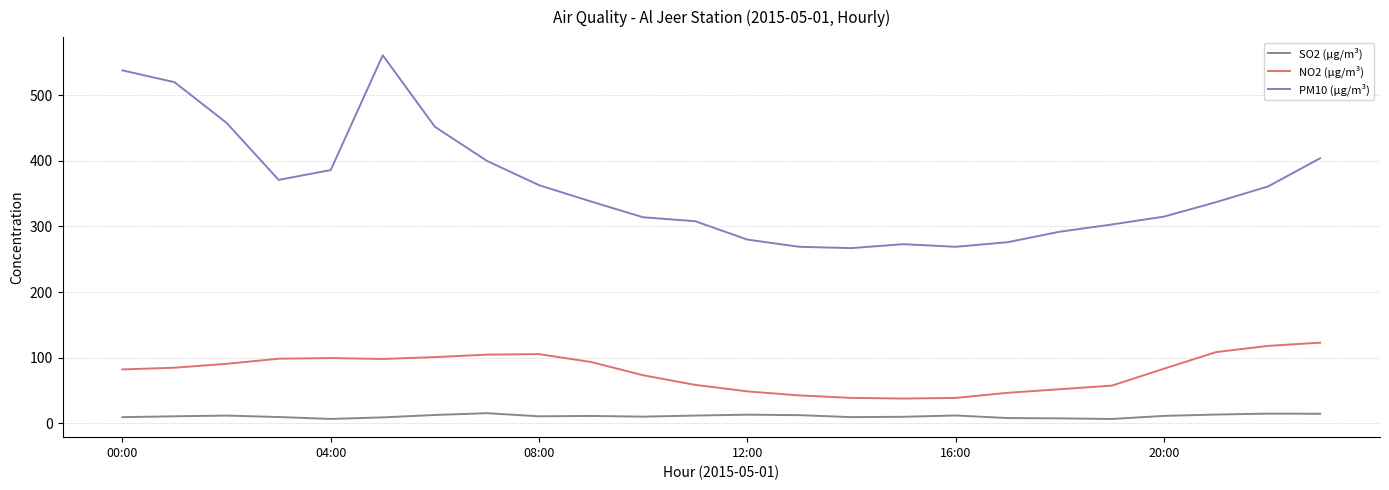

What is the average value of the NO2 (µg/m³) series?

78.4